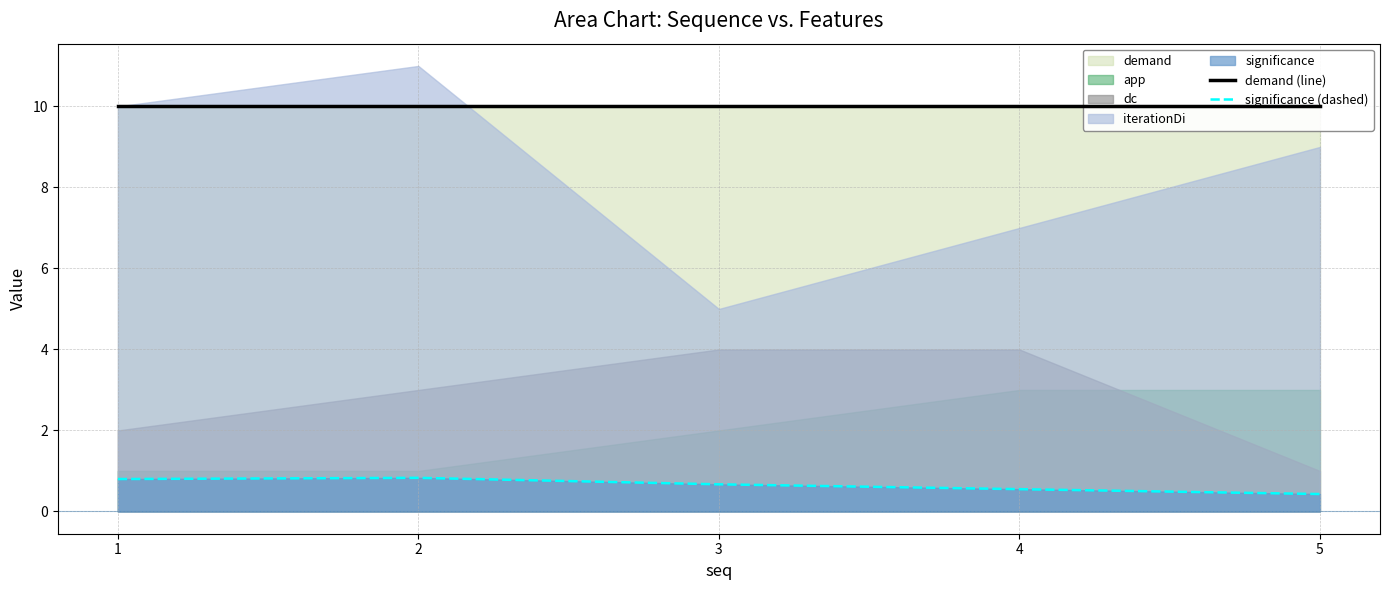

What is the total value across all series at 5?

10.4